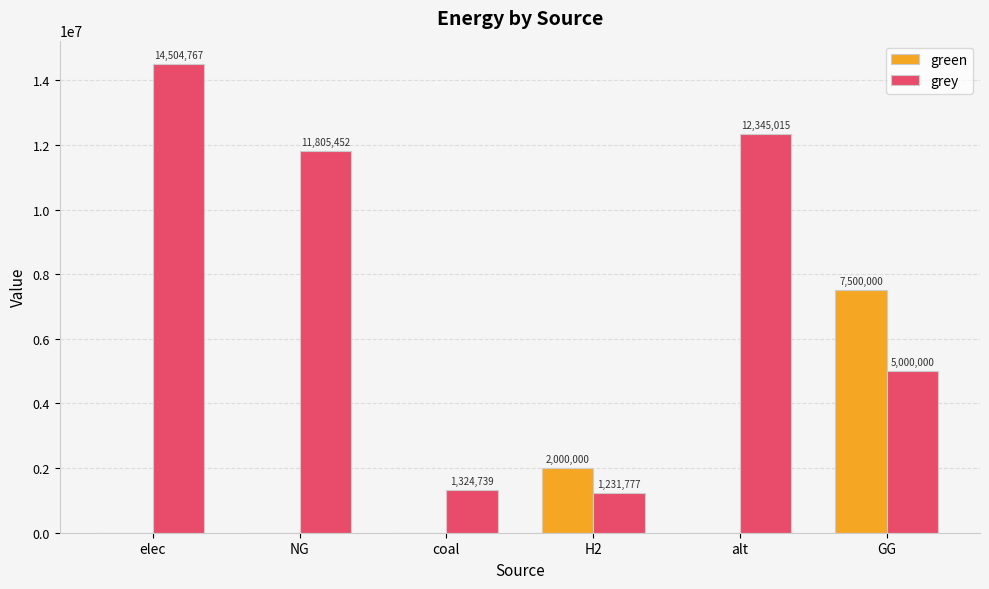

Between elec and NG, which series saw the biggest shift?

grey